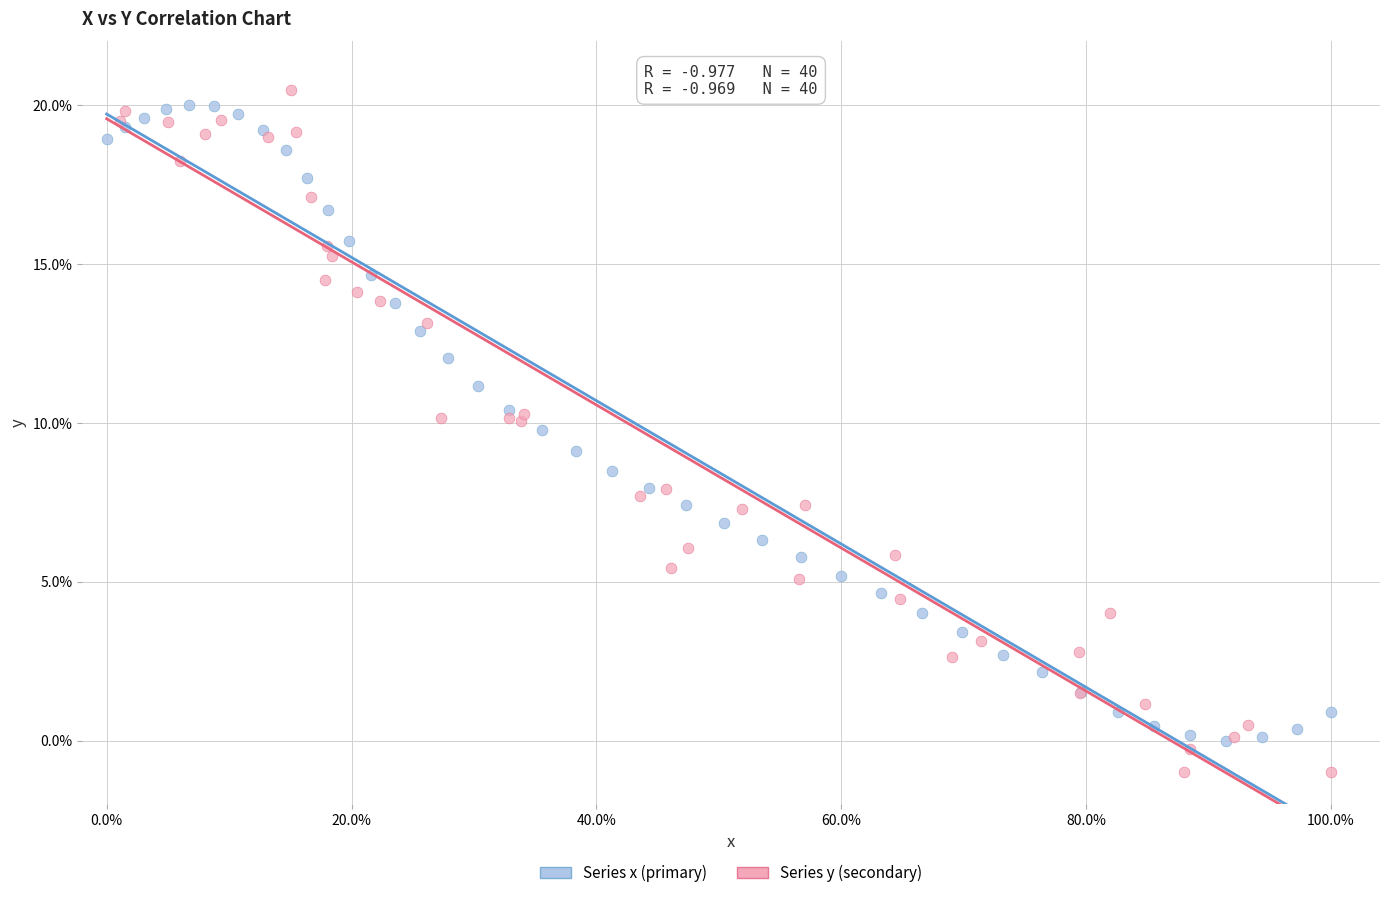

Which series reaches the minimum Y coordinate?

Series y (secondary)